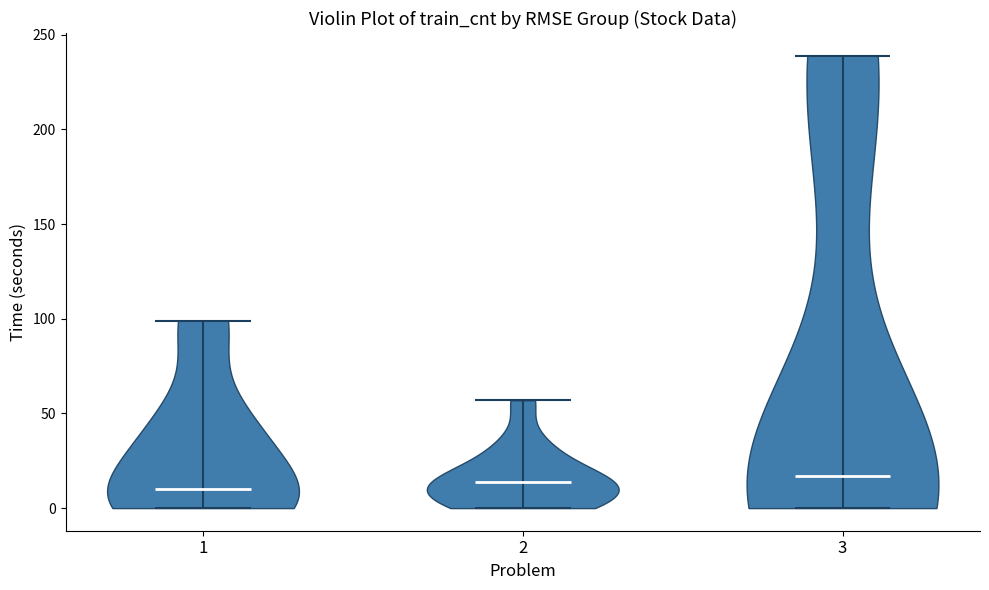

Reading left to right, read every violin against the y-axis: where its median line is, and the lowest and highest points it reaches. The values are not printed on the chart, so give them approximately, as read against the axis.

1: median line 10, lowest point 0, highest point 100
2: median line 15, lowest point 0, highest point 55
3: median line 15, lowest point 0, highest point 240